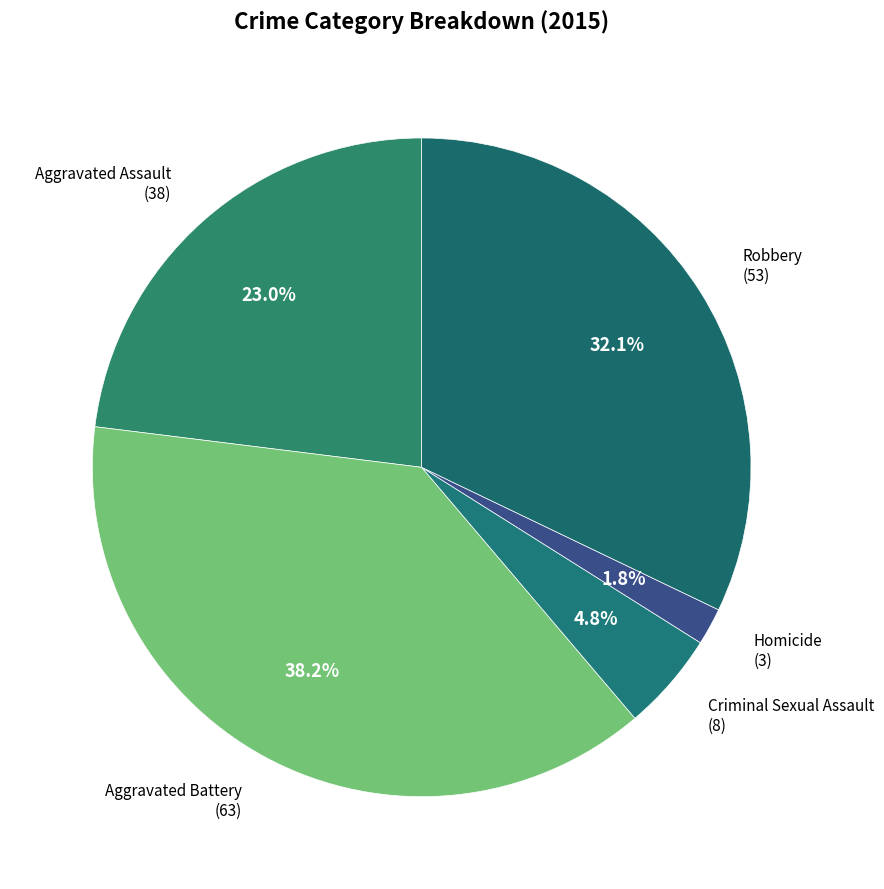

Count the number of slices in the pie.

5